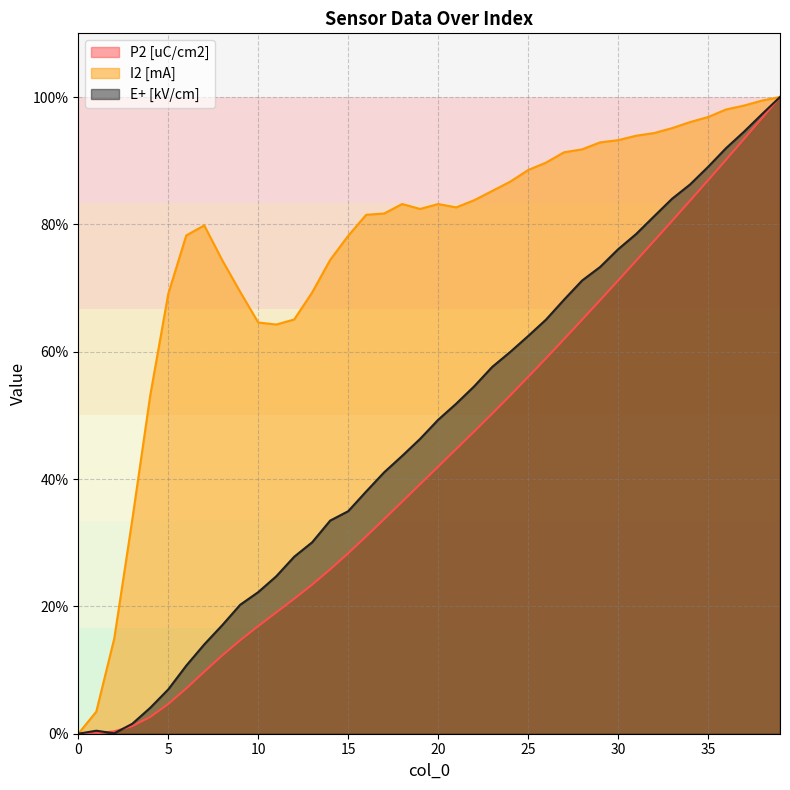

True or false: E+ [kV/cm] has more than 0 interior local peaks.

True